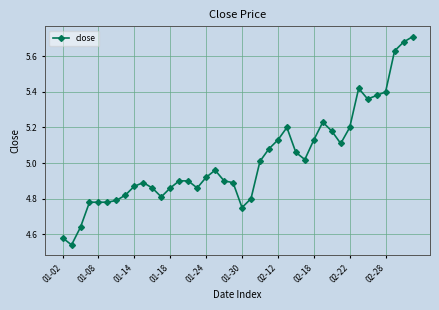

What is the difference between the maximum and second lowest values?

1.1